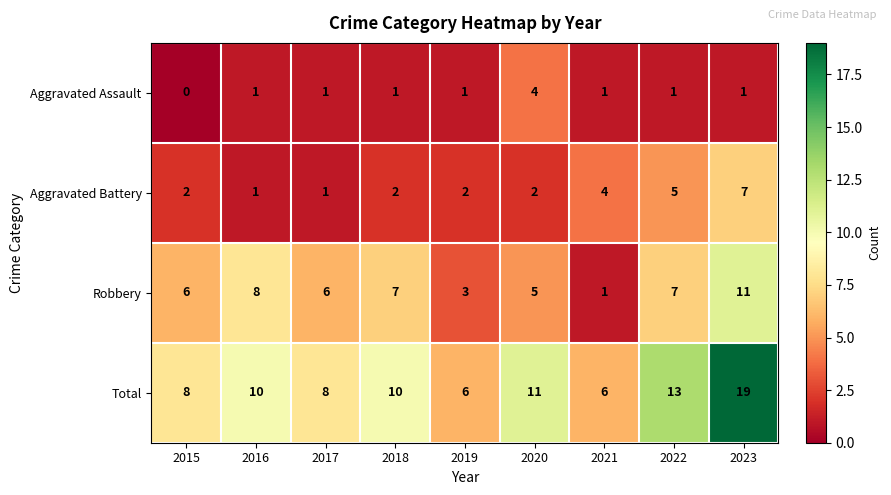

The value of Aggravated Assault at 2018 is 2. True or false?

False